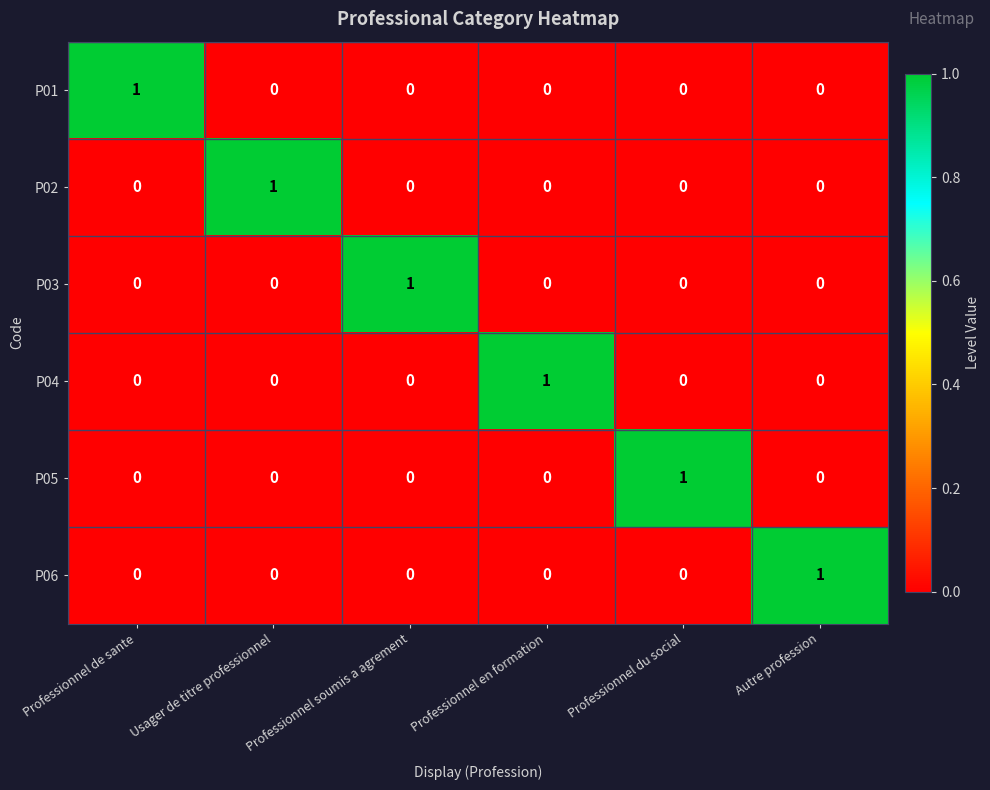

Is it true that P04 equals 0 at Professionnel du social?

True